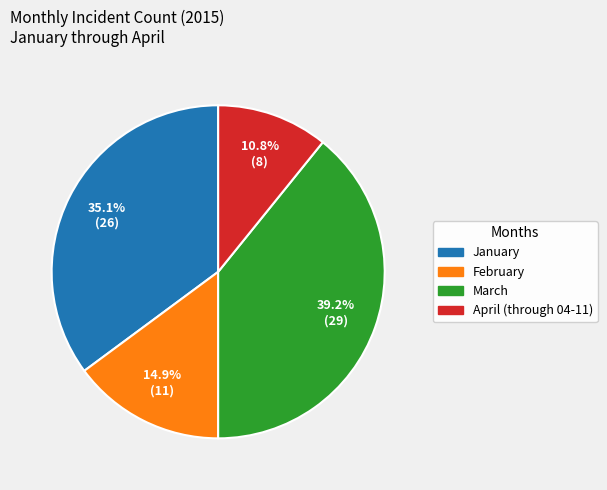

Is there any slice that represents more than half of the pie?

No